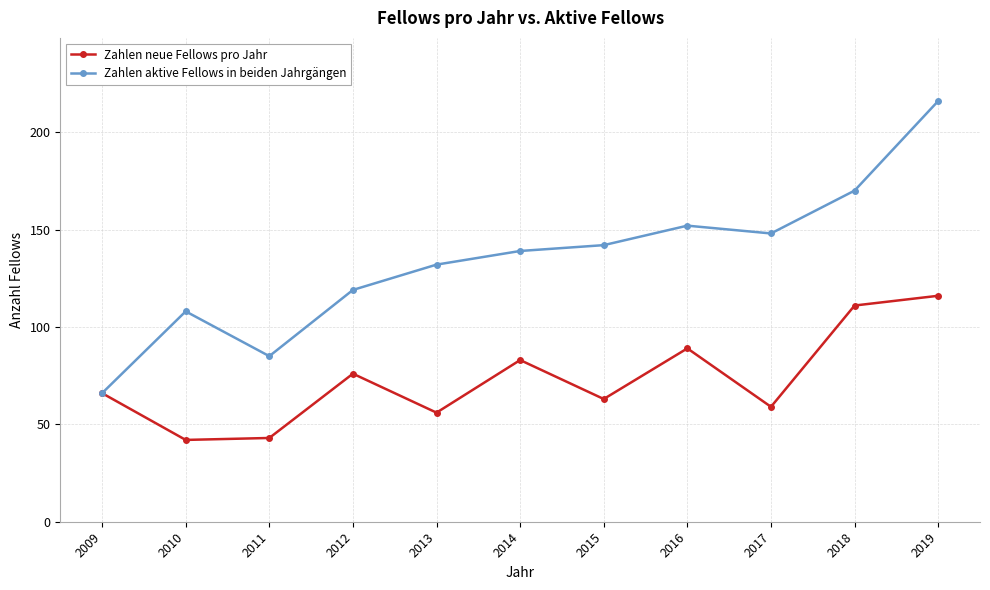

At which category does the chart reach its peak across all series?

2019